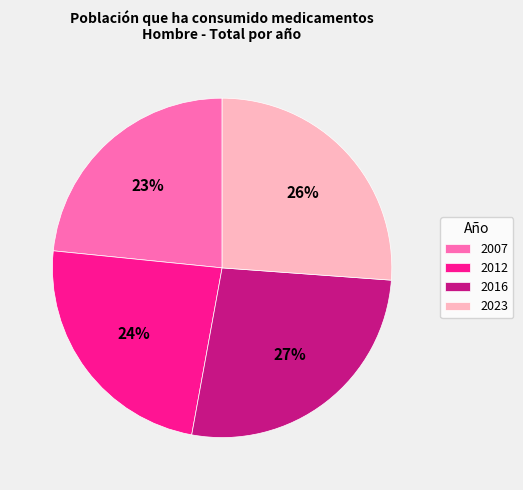

Which slice is the largest?

2016